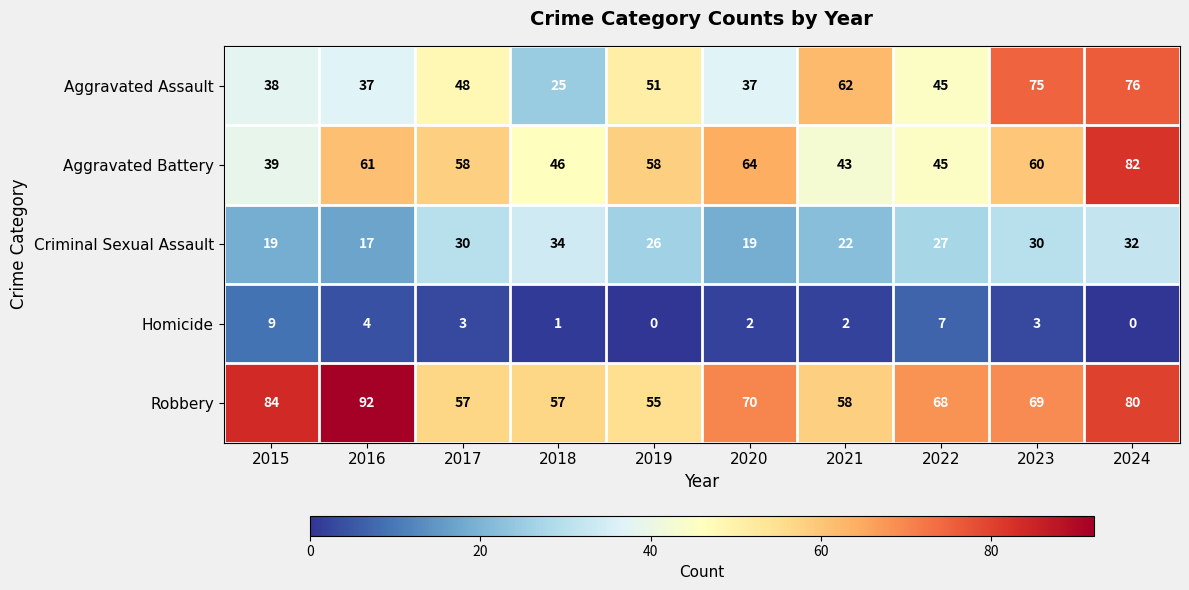

Read the Homicide value at 2016.

4